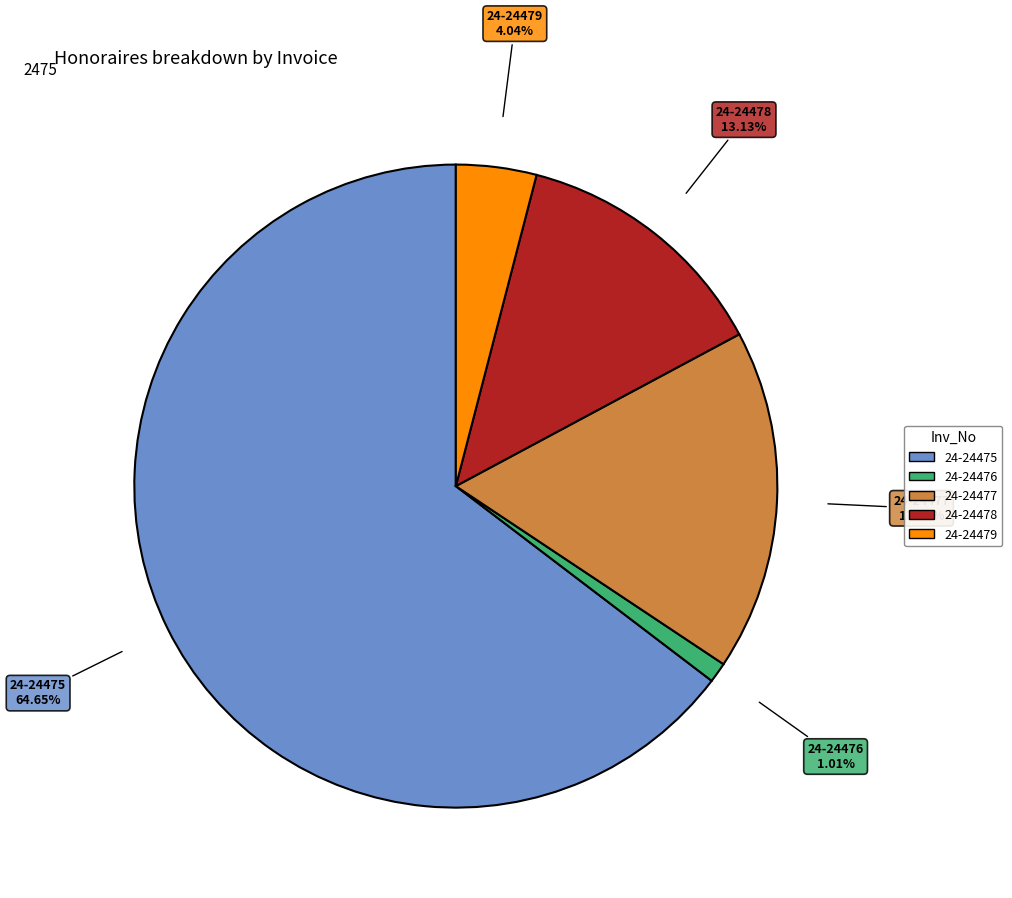

What is the majority slice?

24-24475